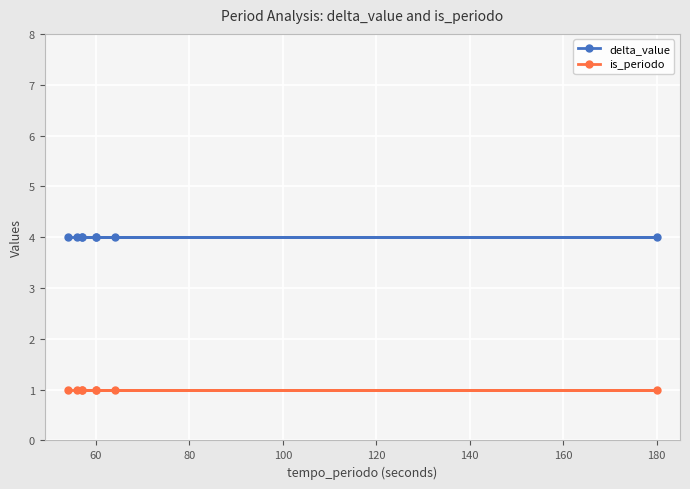

How many data points does each series have?

8